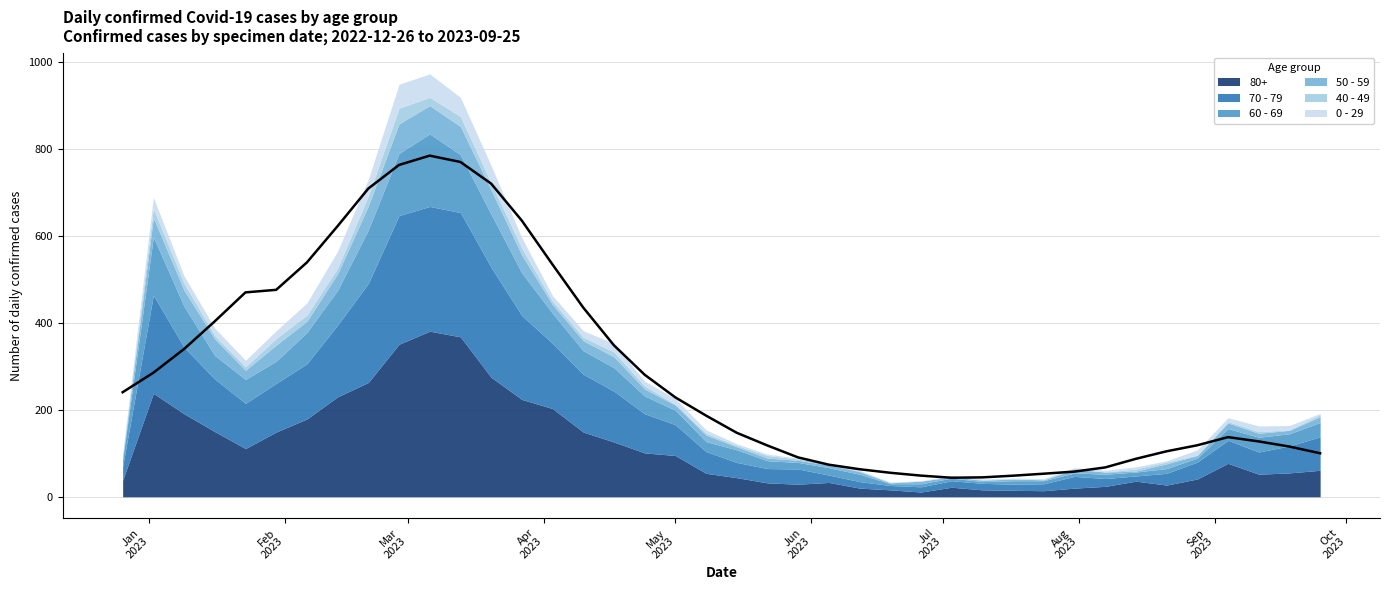

The value at 24 is 16.9. True or false?

False